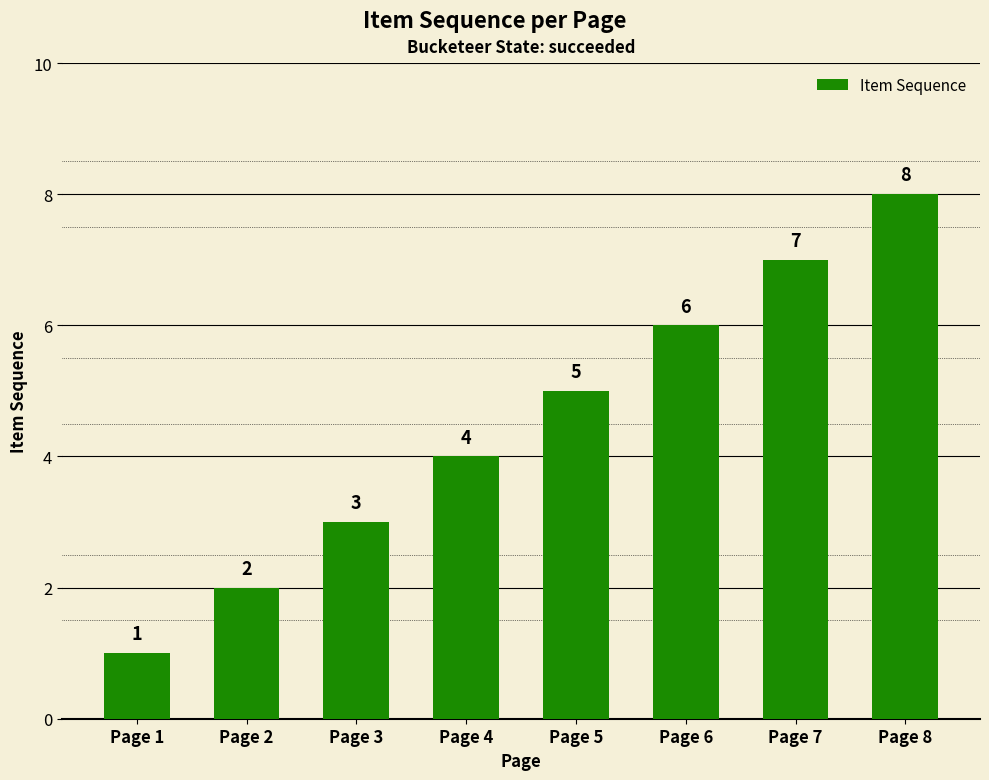

The chart shows a value of 5 at Page 3. True or false?

False